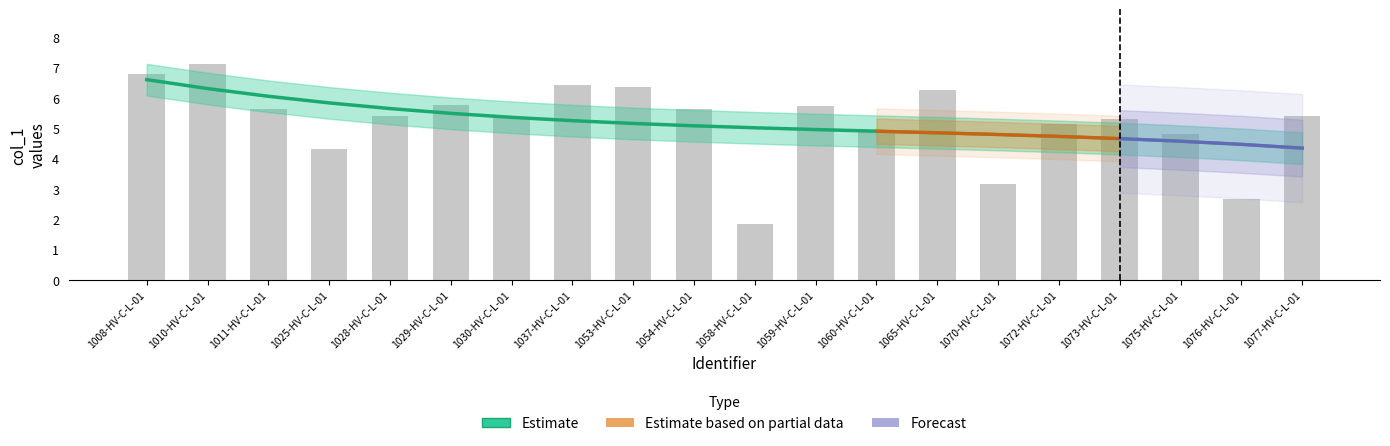

What is the sum of all values?

104.2